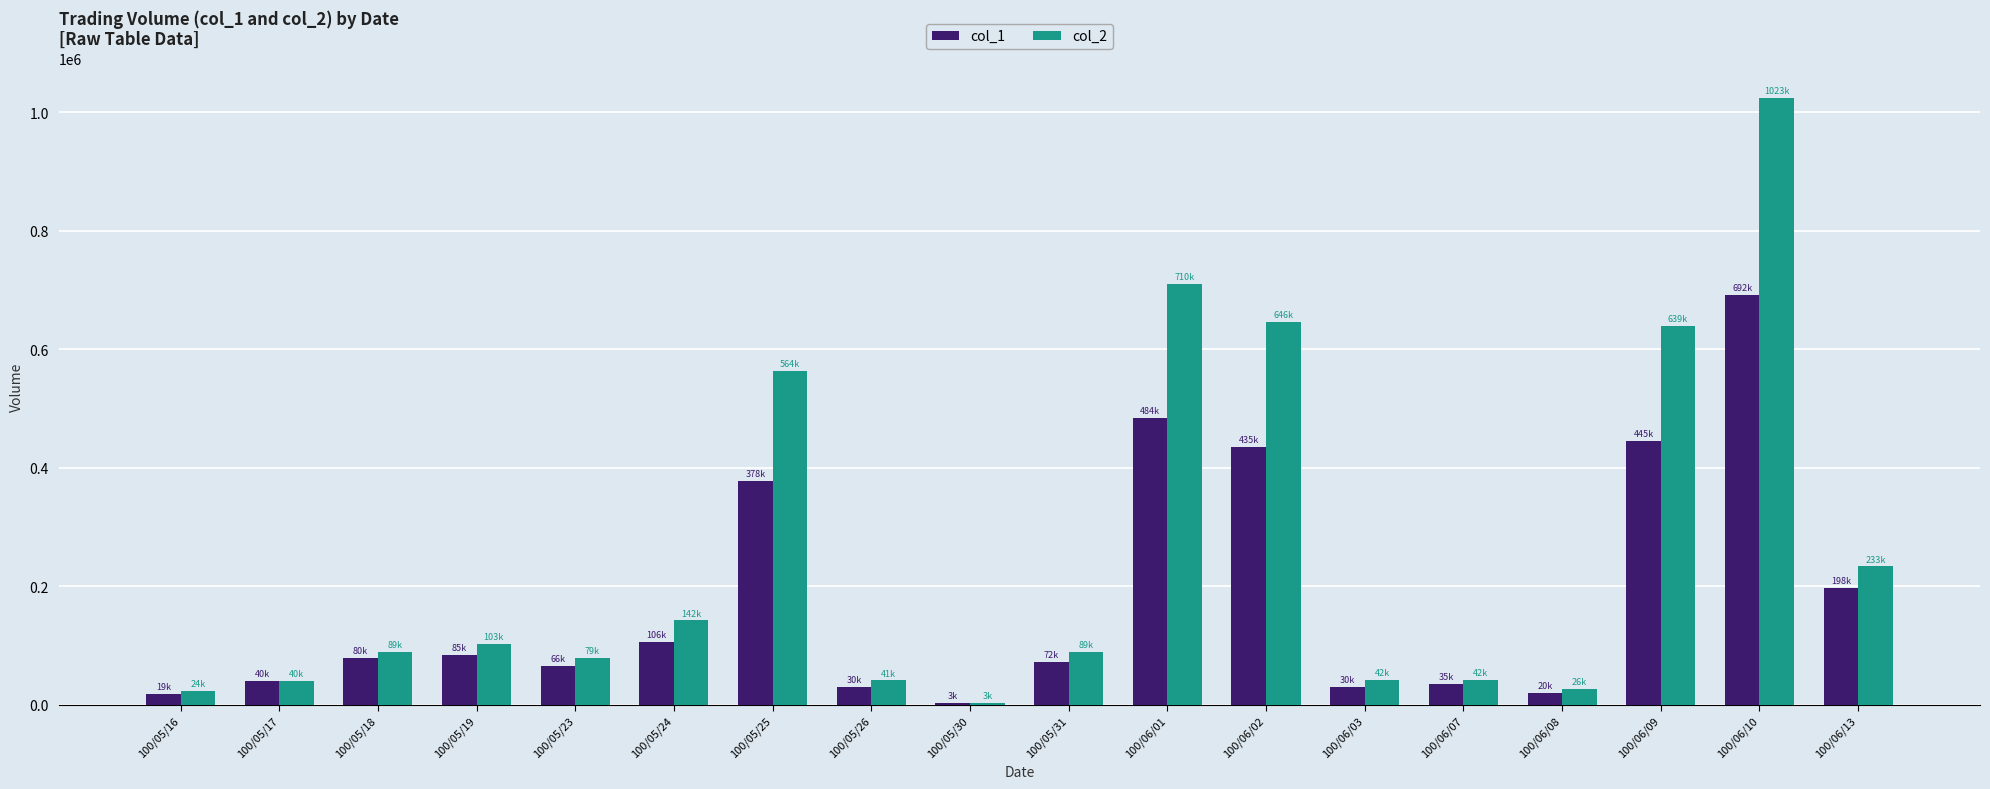

Which series changed the most between 100/05/19 and 100/05/26?

col_2